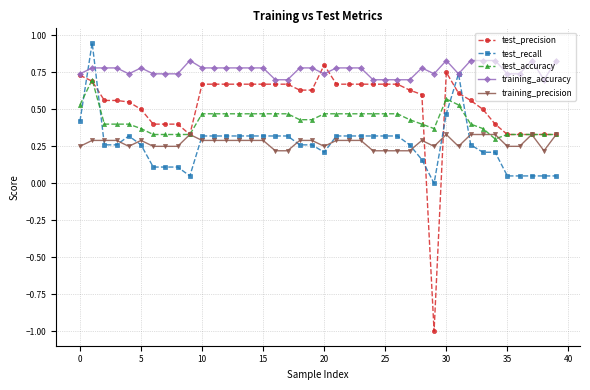

Which series has the largest total across all categories?

training_accuracy